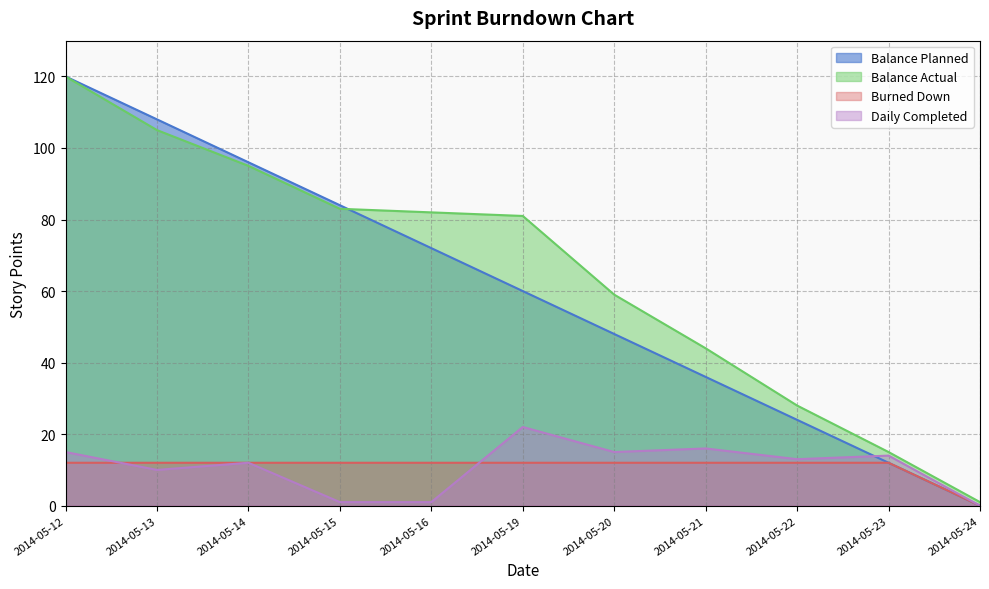

List the labels in order of Balance Actual value, largest first.

2014-05-12, 2014-05-13, 2014-05-14, 2014-05-15, 2014-05-16, 2014-05-19, 2014-05-20, 2014-05-21, 2014-05-22, 2014-05-23, 2014-05-24